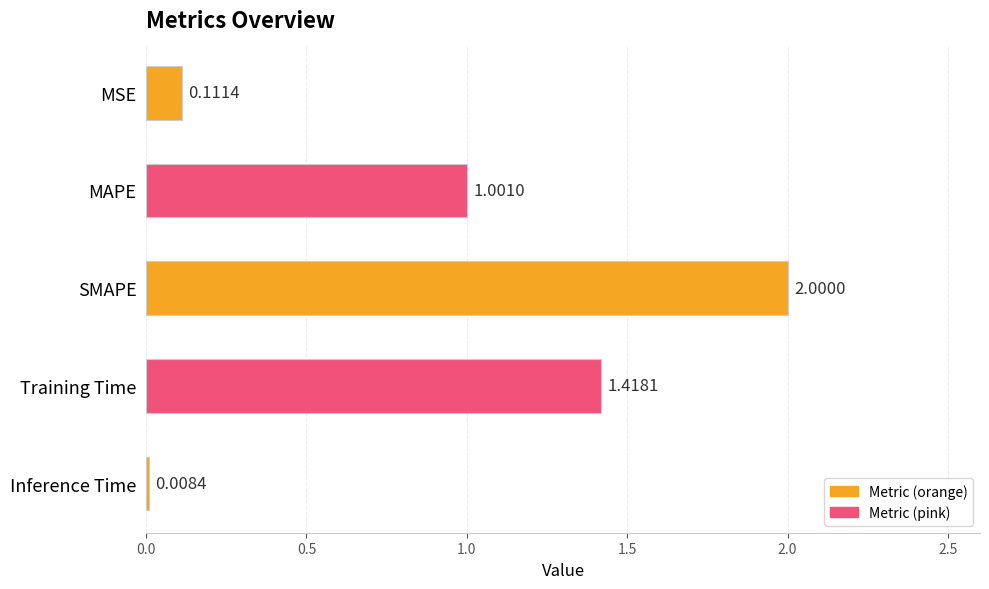

What is the label of the 5th bar from the bottom?

MSE